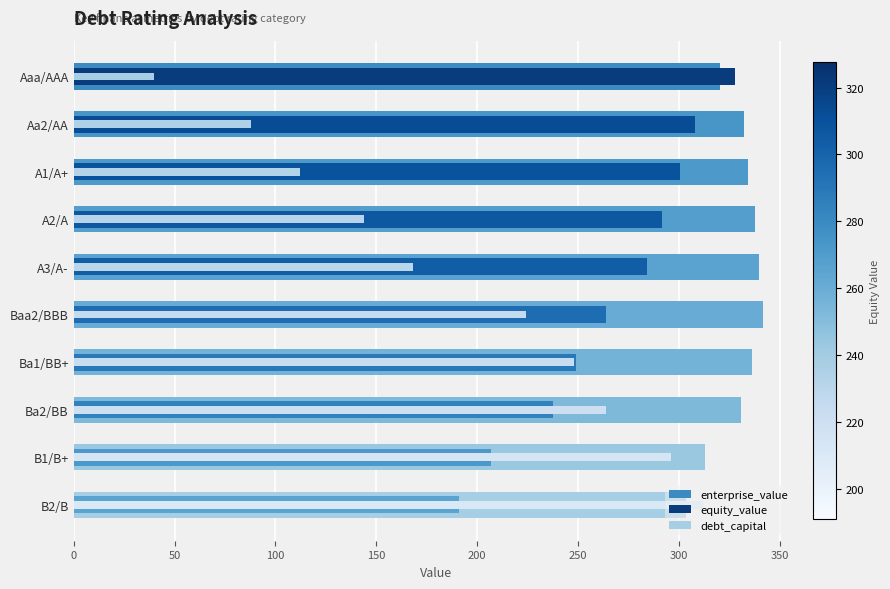

Reading right to left, transcribe all the data shown in this chart.

enterprise_value: 303.5	313.1	331.0	336.4	341.9	339.7	337.9	334.3	332.3	320.3
equity_value: 191.0	206.9	237.4	249.1	264.1	284.0	291.6	300.7	308.1	327.6
debt_capital: 312.0	296.0	264.0	248.0	224.0	168.0	144.0	112.0	88.0	40.0